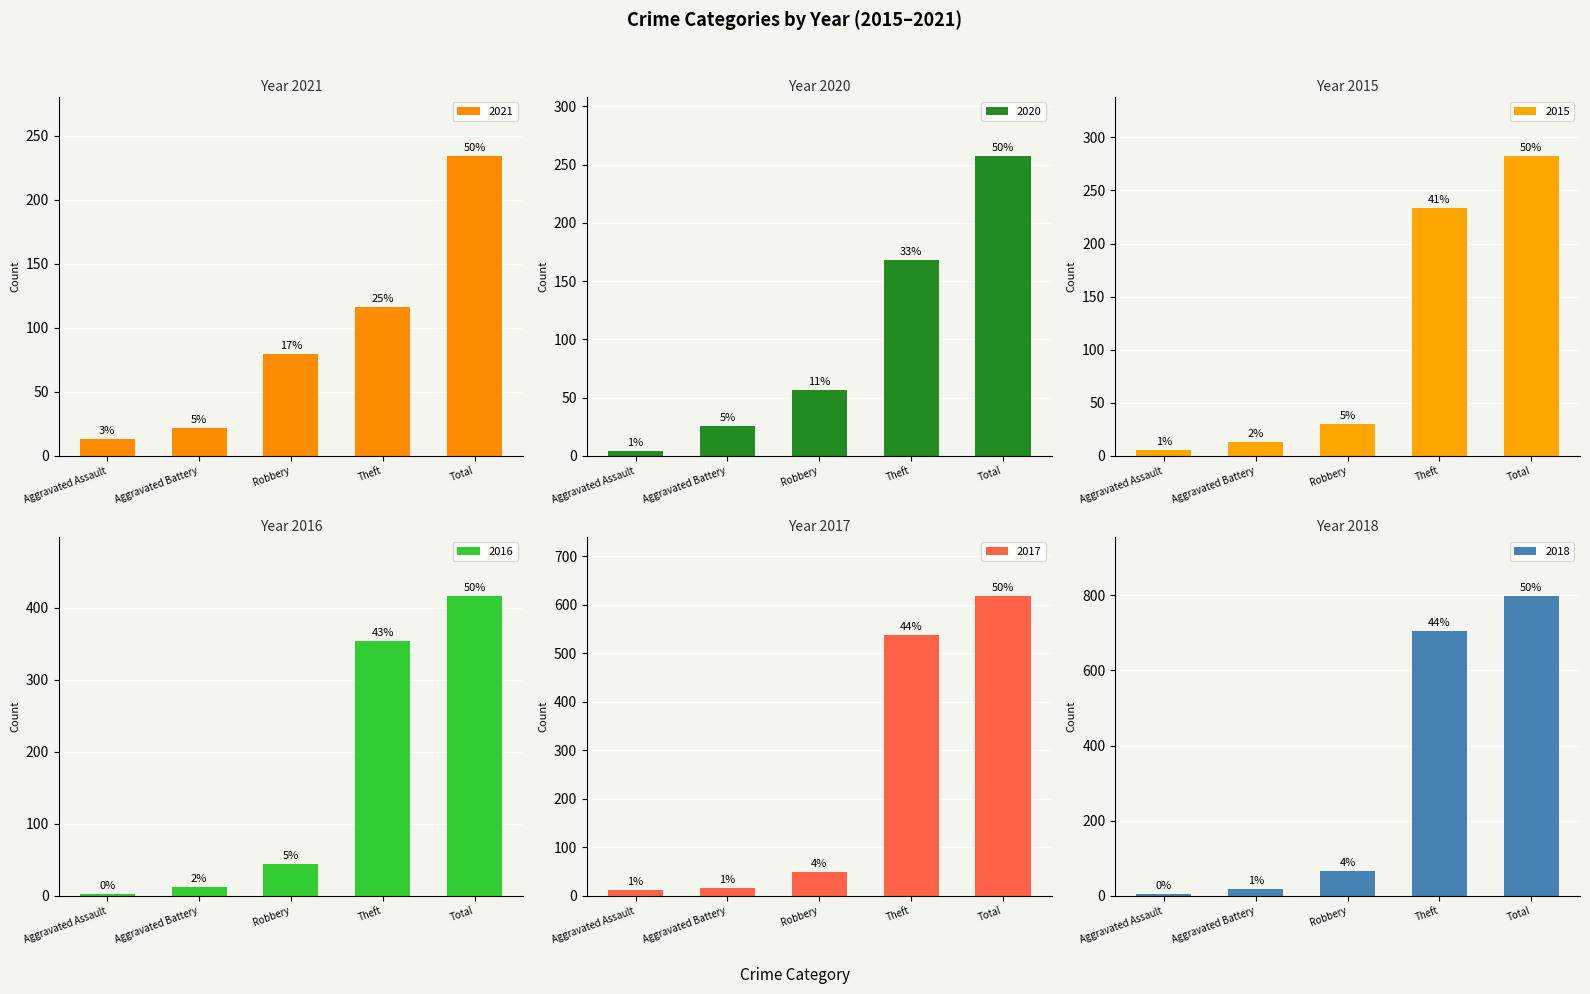

True or false: 2021 has a value of 21 at Aggravated Assault.

False